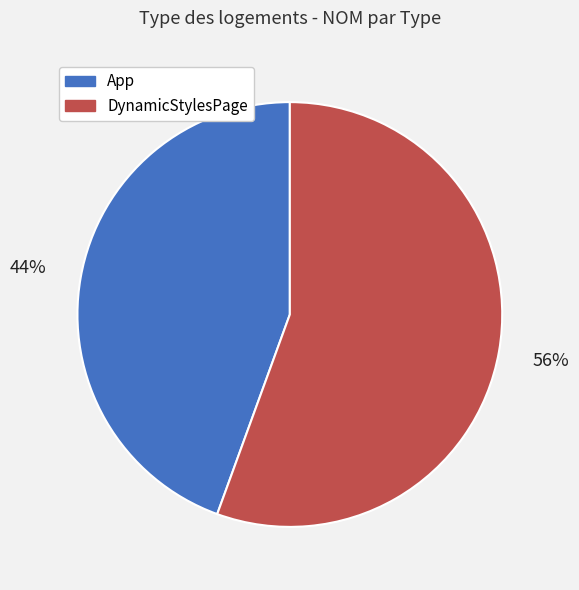

How many slices are in this pie chart?

2